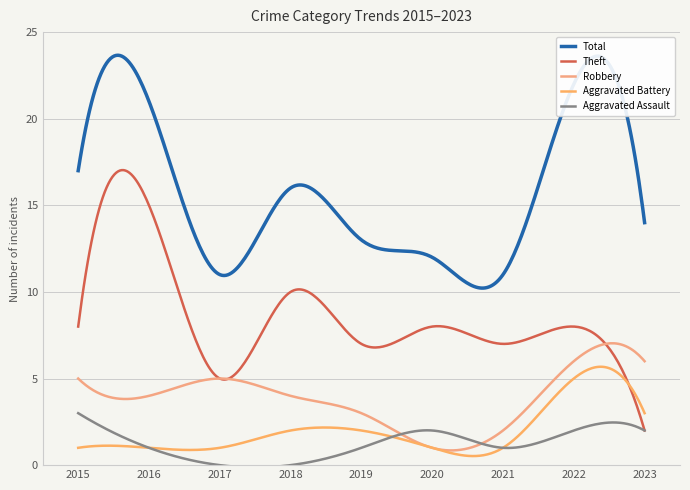

Count the number of categories in the chart.

300